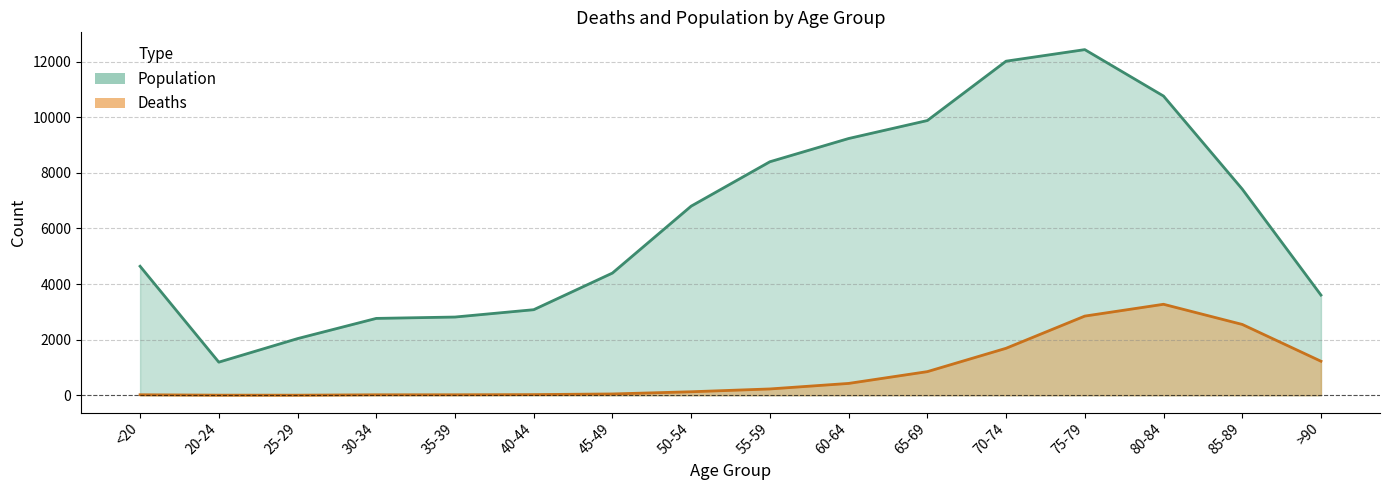

How many data points in Deaths are above 227?

7